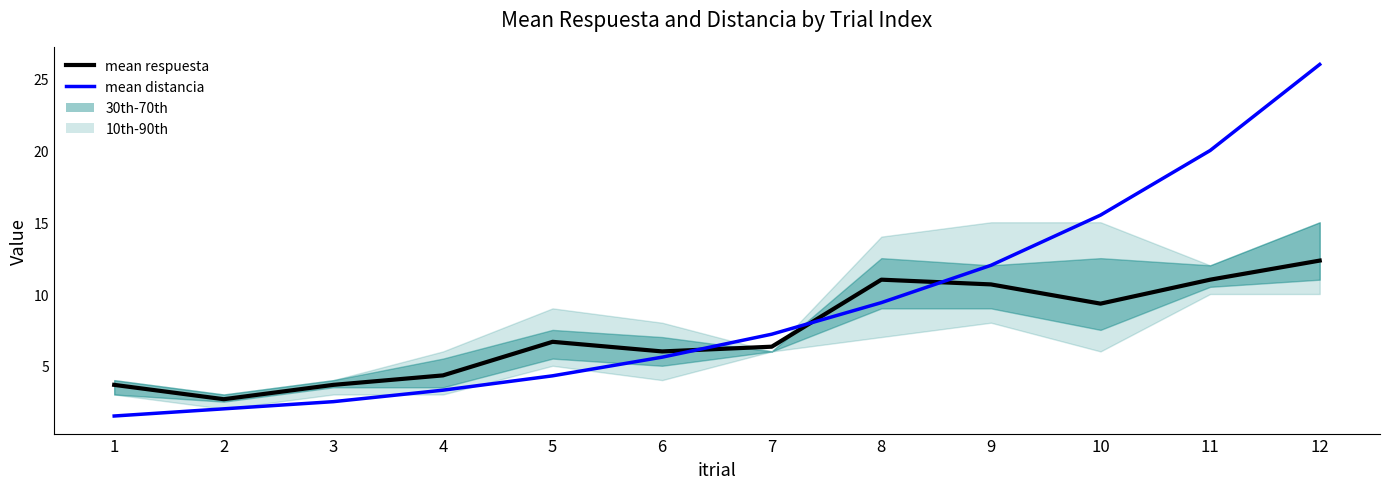

Does the chart have visible grid lines?

No